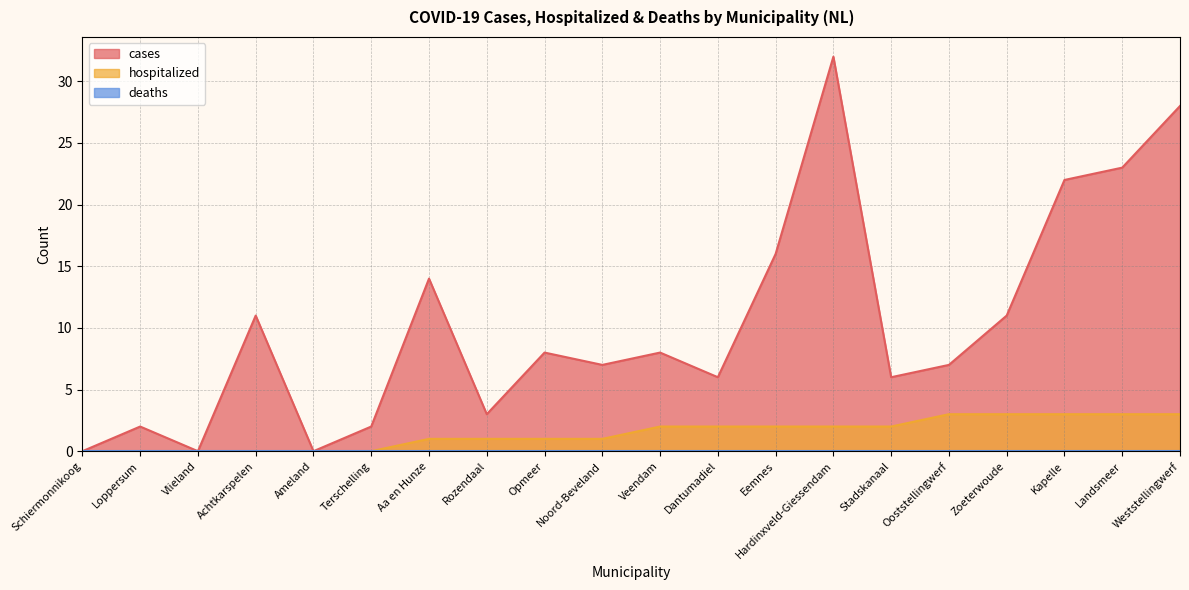

What is the total value across all series at Hardinxveld-Giessendam?

34